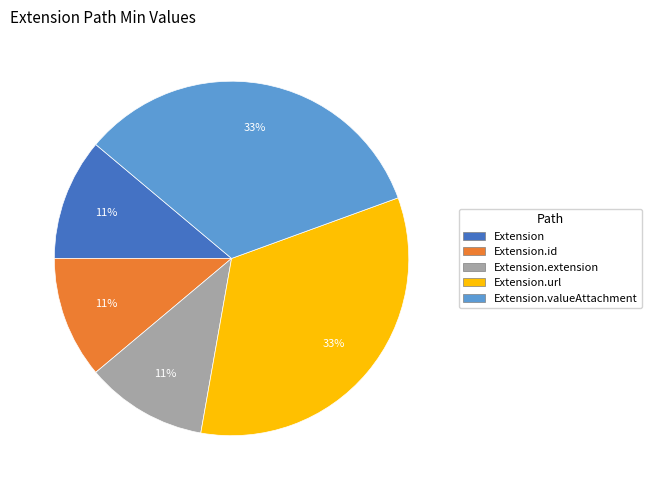

To the nearest percent, what is the difference between the largest and smallest slice percentages?

22%